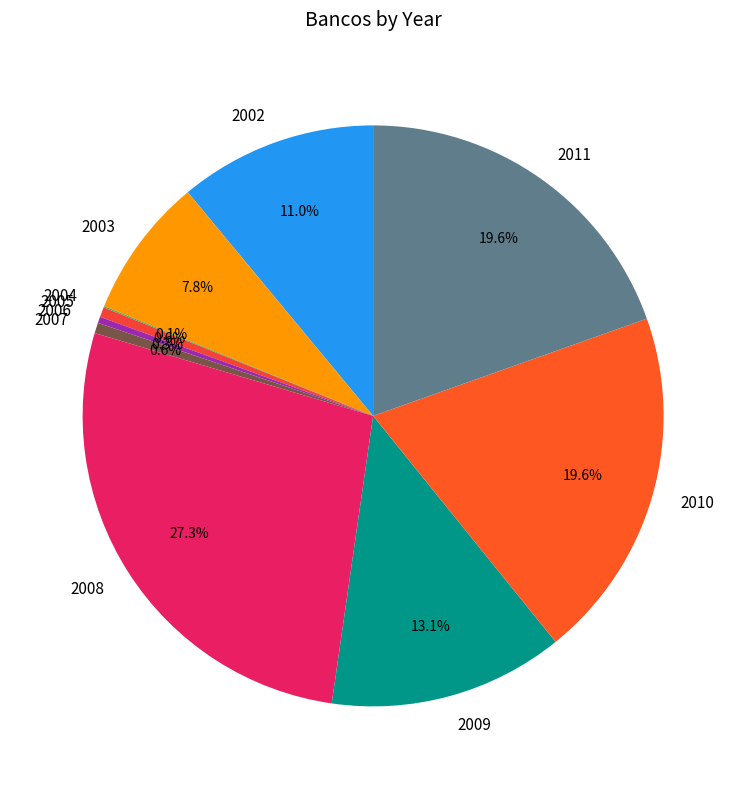

What is the total percentage of 2010 and 2008?

46.9%